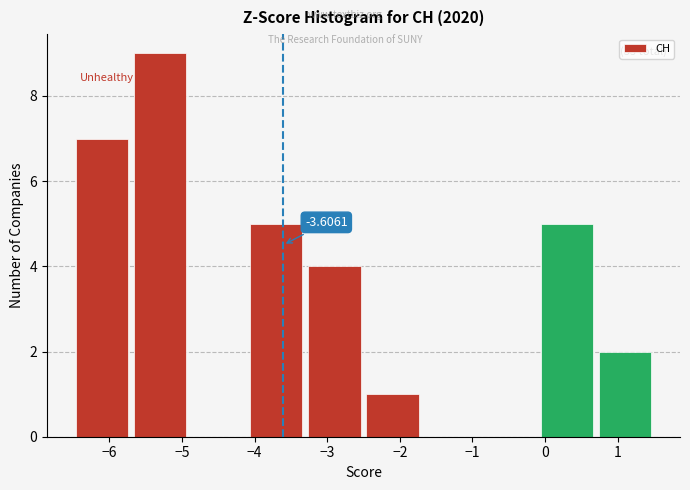

Over which range of the x-axis is the bar tallest?

-5.7 to -4.9